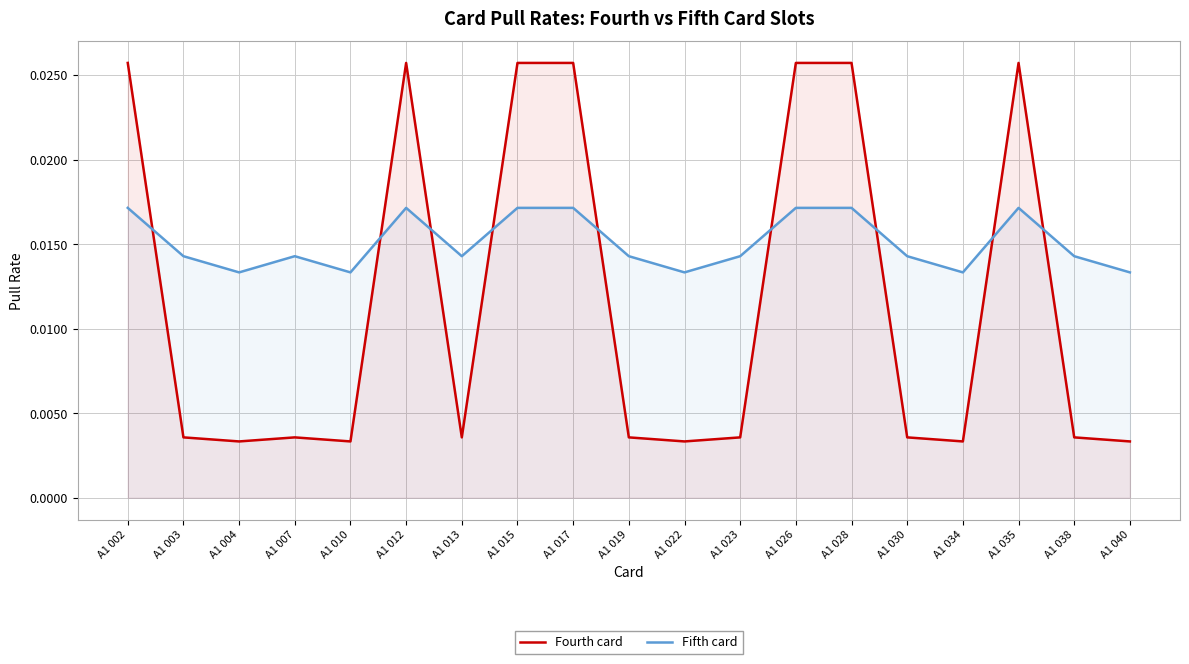

At which label does Fifth card reach its peak?

A1 002